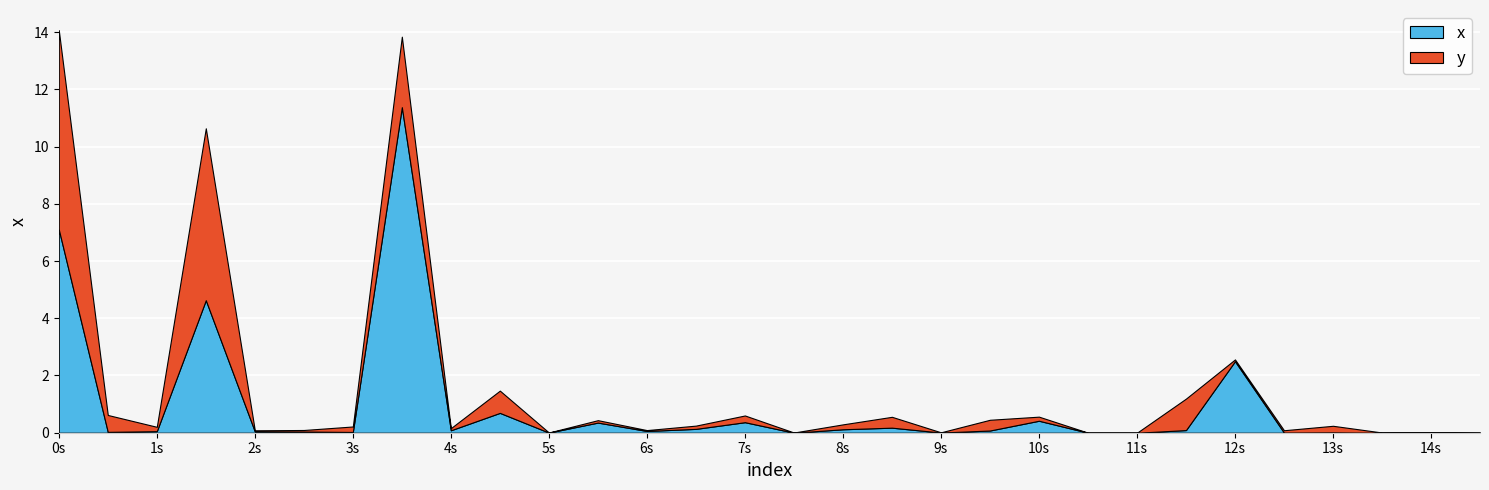

What is the maximum value for x?

11.4